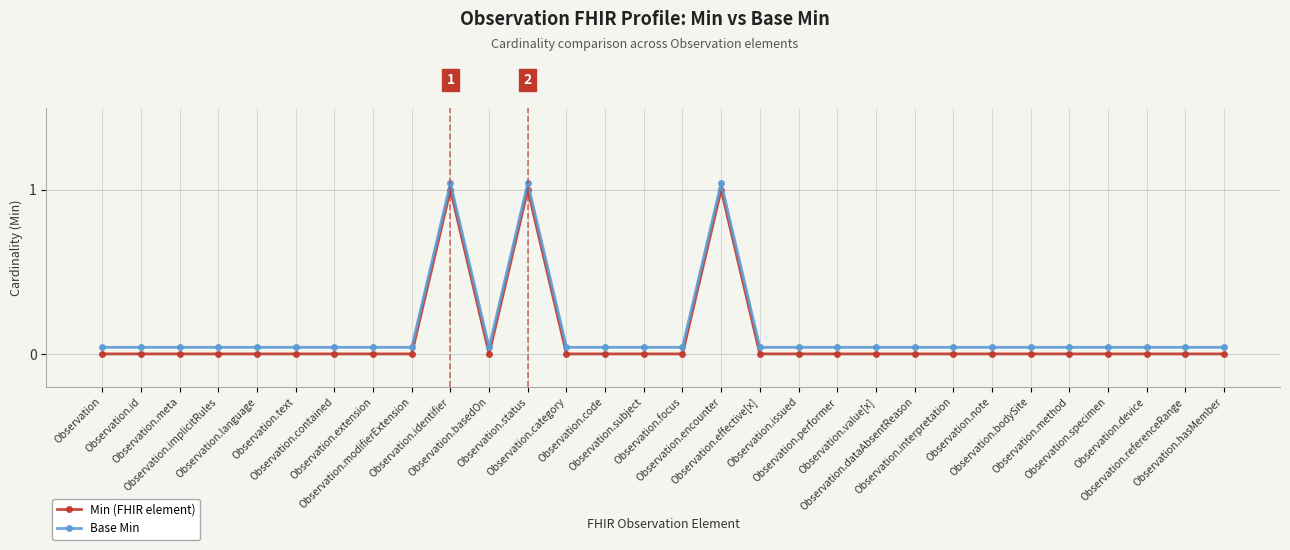

True or false: Min (FHIR element) and Base Min cross at least once.

False